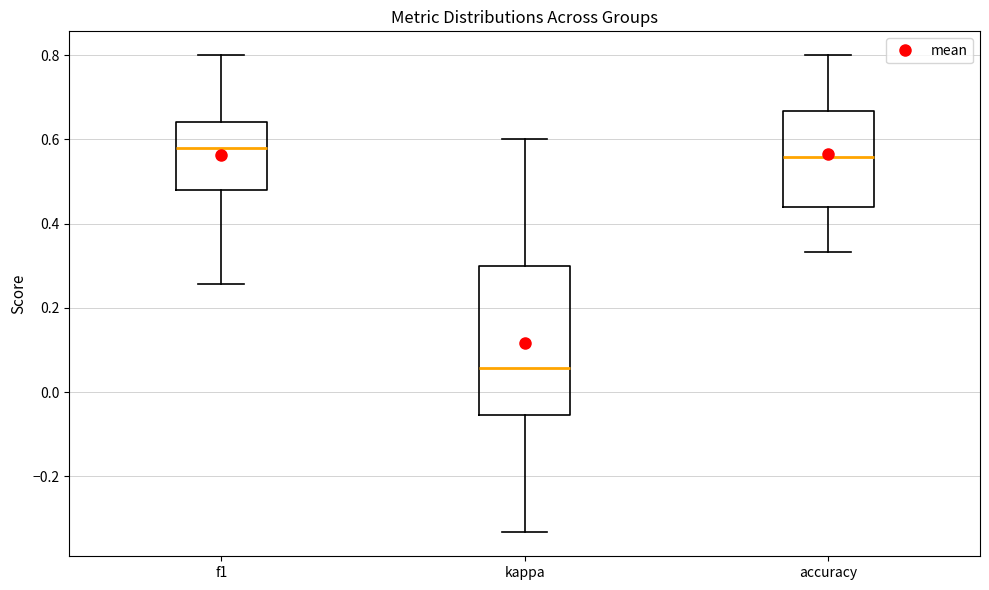

Where does the lower whisker of the box for kappa end on the y-axis? The values are not printed on the chart, so give them approximately, as read against the axis.

-0.34